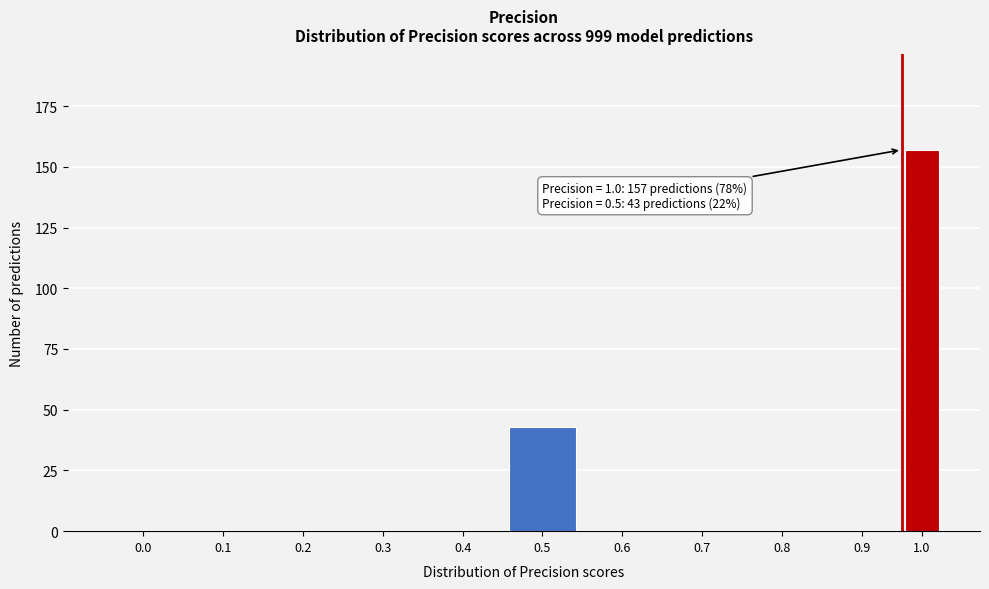

Reading left to right, extract all data points from this chart.

0.0=0	0.1=0	0.2=0	0.3=0	0.4=0	0.5=43	0.6=0	0.7=0	0.8=0	0.9=0	1.0=157